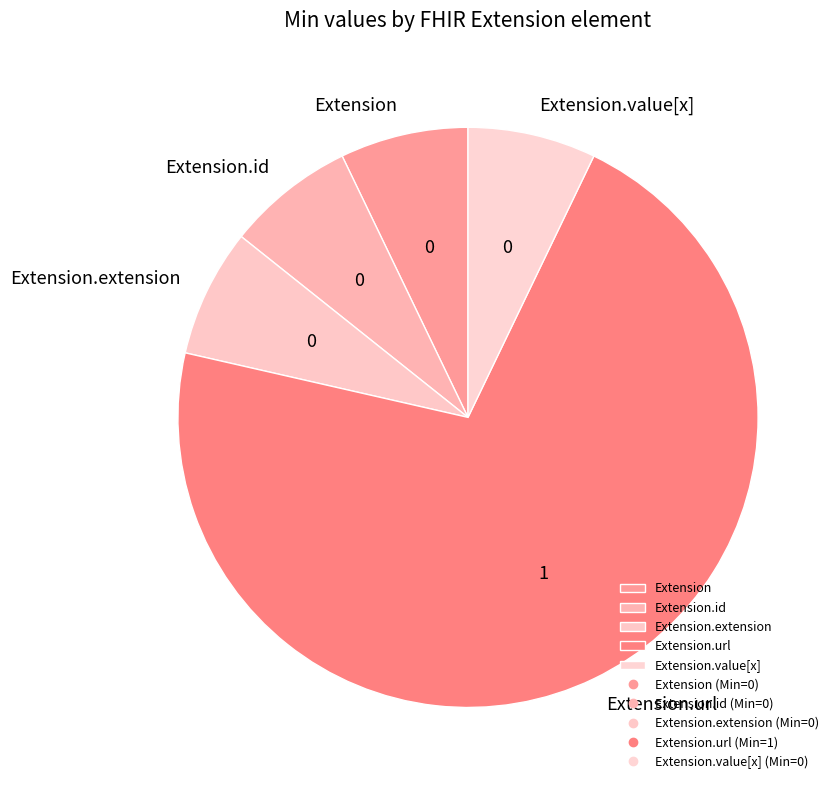

Is it true that Extension is 7% of the pie?

True